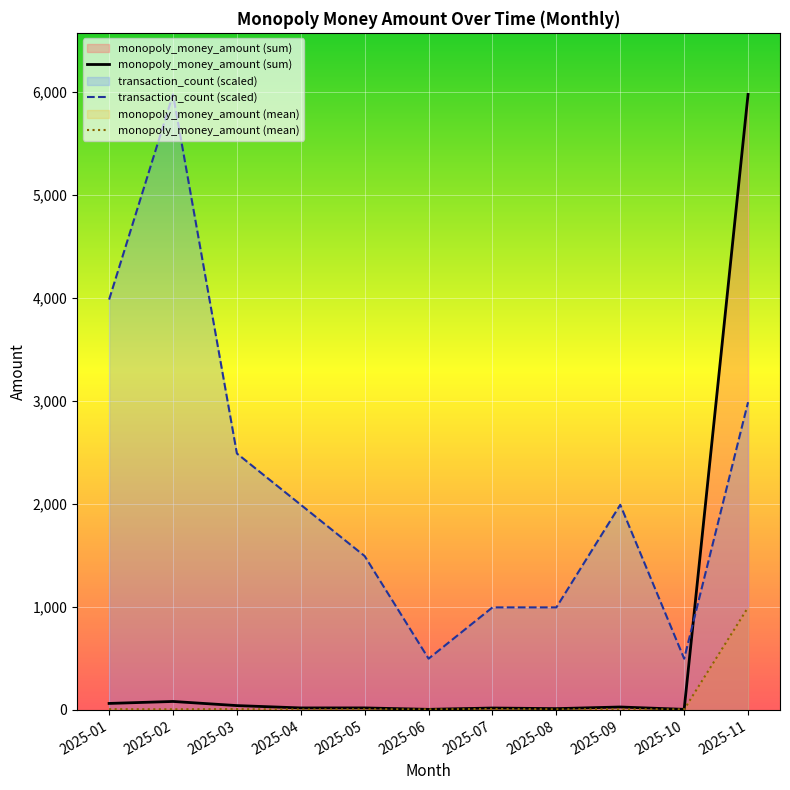

What is the approximate value of monopoly_money_amount (mean) at 2025-03?

8.5